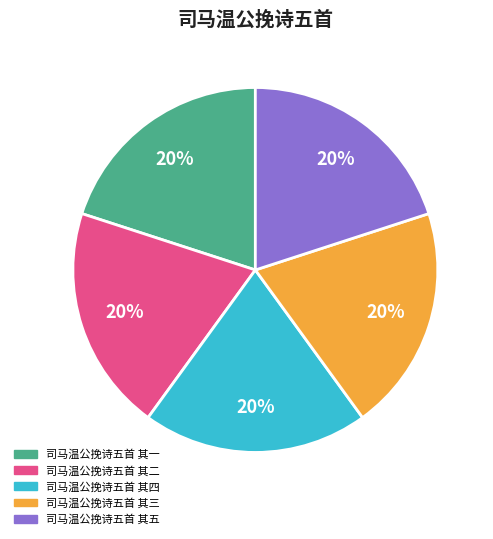

What percentage is the 司马温公挽诗五首 其一 slice, to the nearest percent?

20%